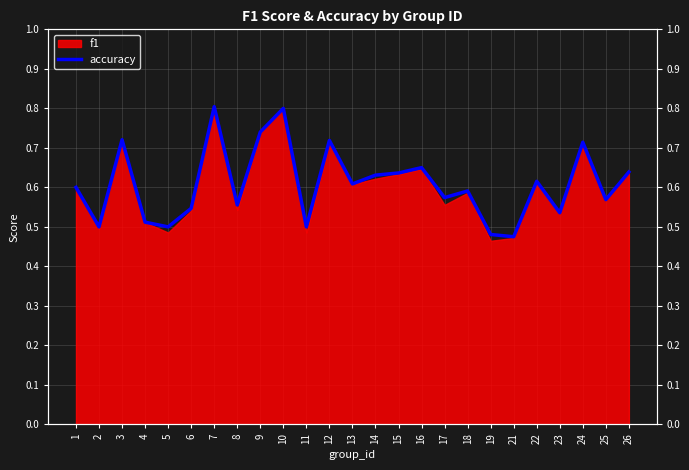

Which label corresponds to the largest value in the chart?

7